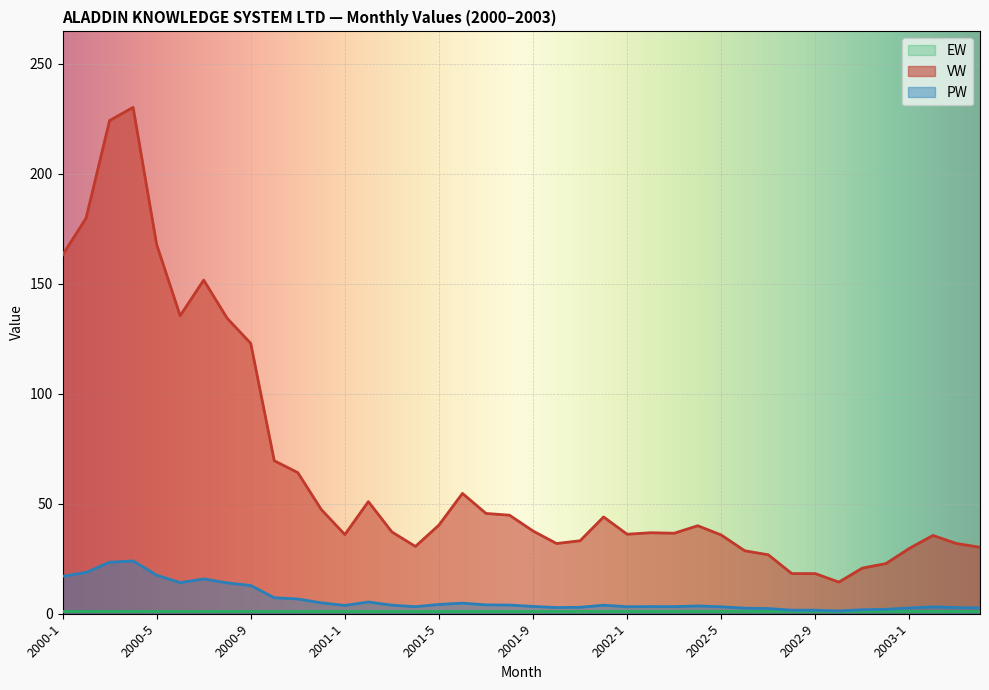

Which category has the lowest value in the VW series?

2002-10